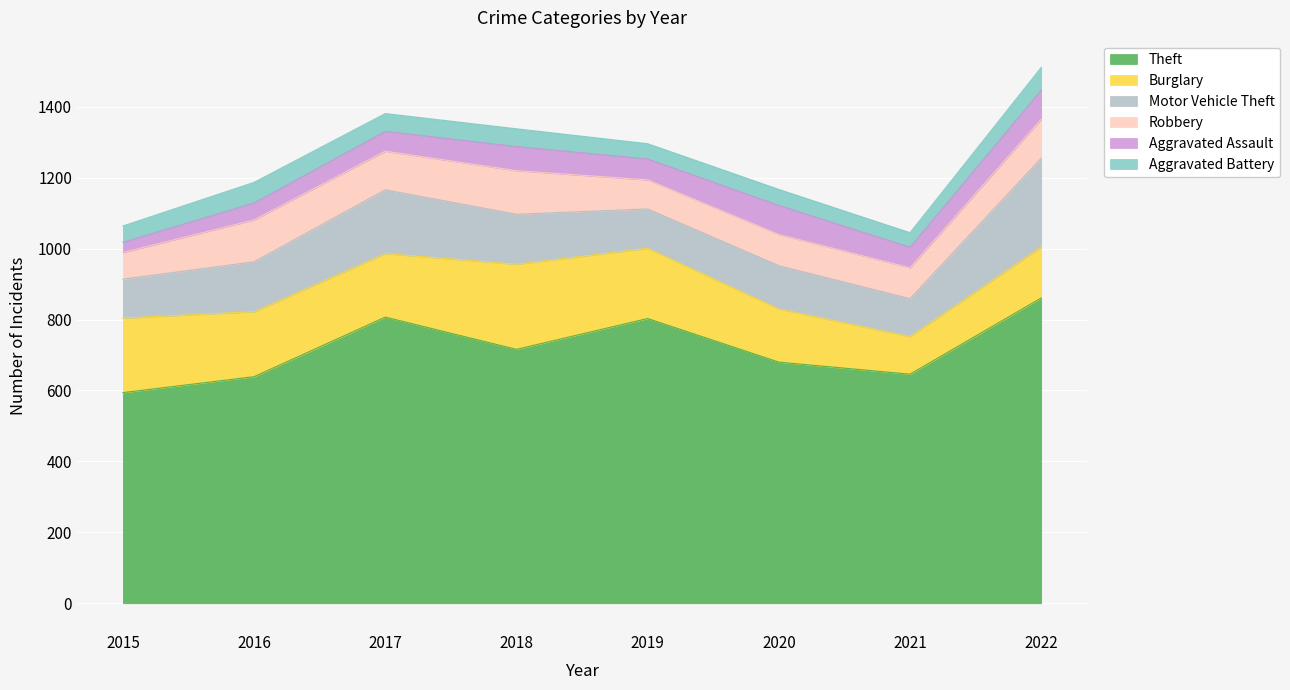

What is the value of the Motor Vehicle Theft point at the 4th from the left?

141